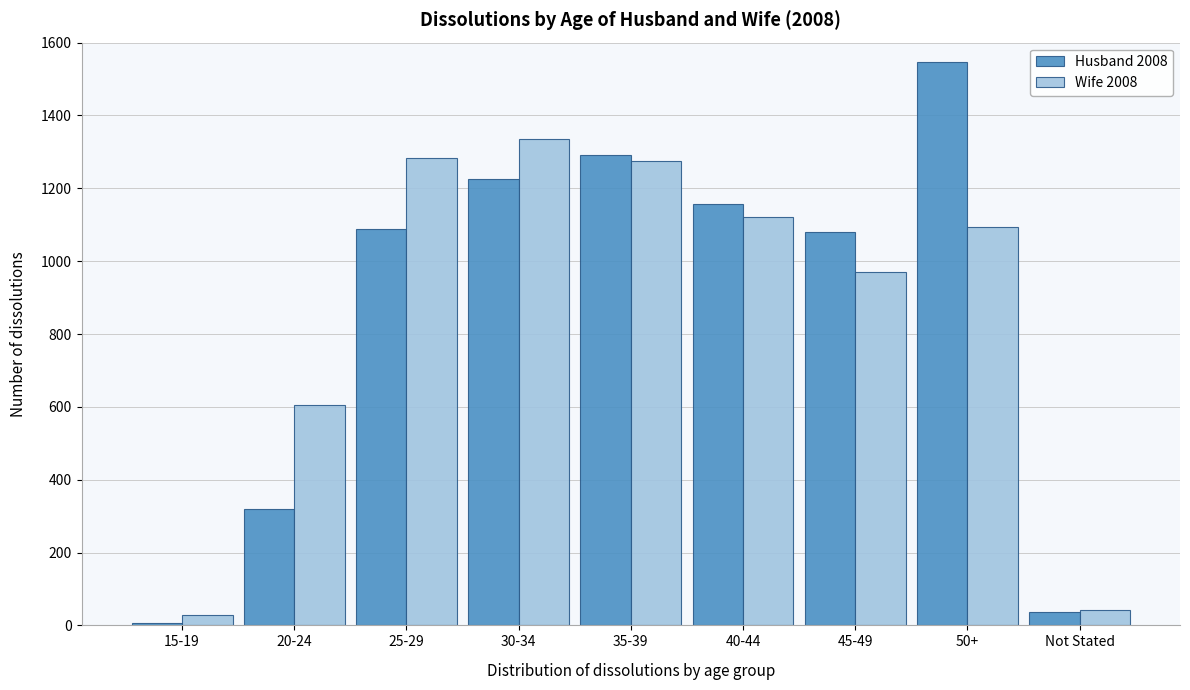

Reading right to left, extract all data points from this chart.

Husband 2008: 36	1548	1079	1157	1292	1225	1089	319	7
Wife 2008: 41	1095	971	1120	1275	1335	1282	605	28